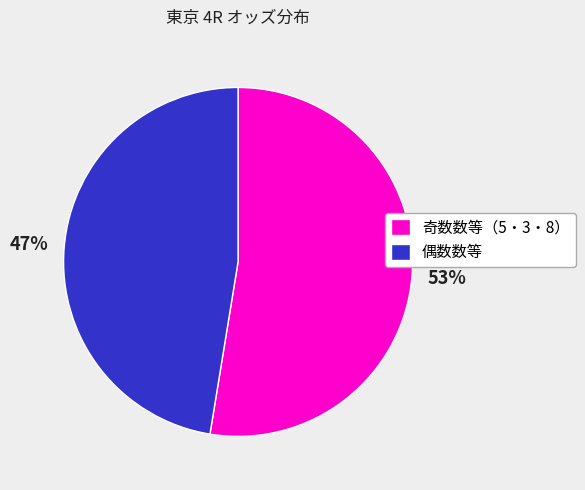

Which slice is the largest?

奇数数等（5・3・8）